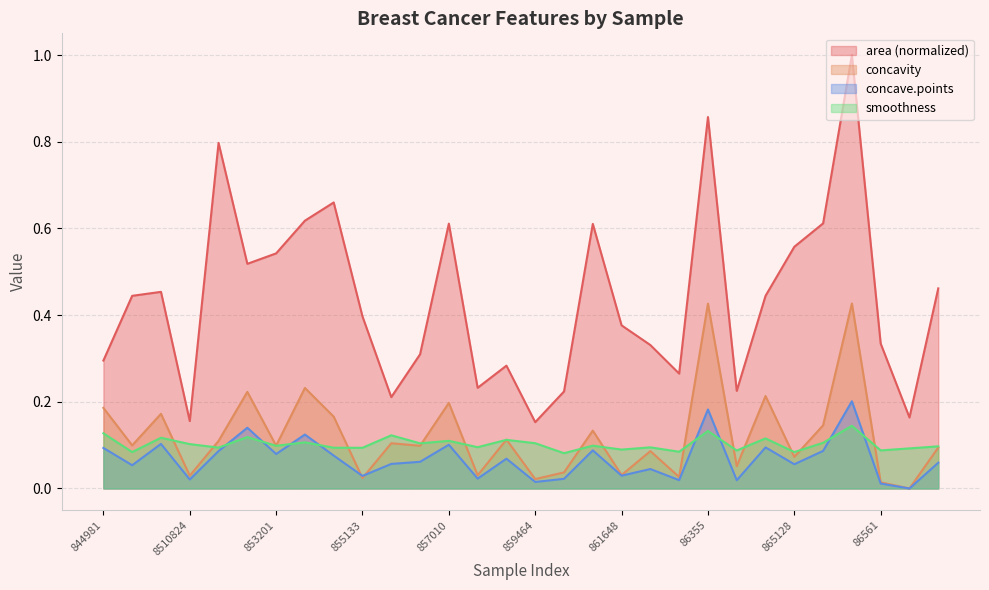

How many positive values does the concavity series have?

29